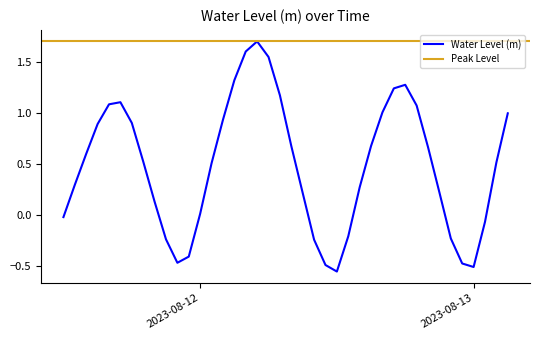

How many values exceed 0?

28